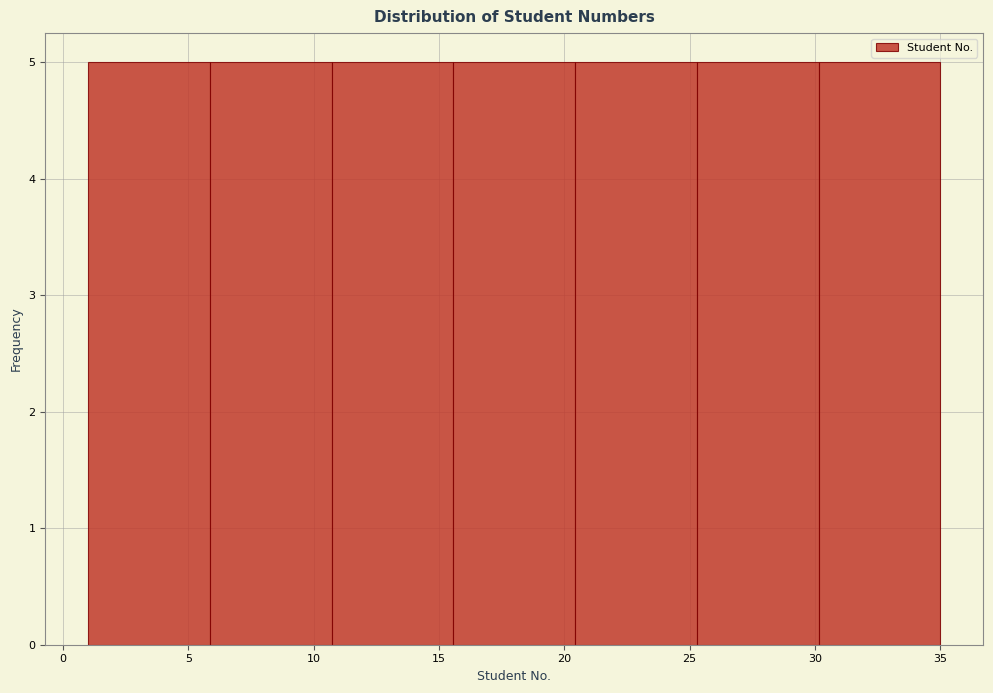

How tall is the bar that spans 30.0 to 35.0 on the x-axis? Neither the bar edges nor the heights are printed on the chart, so give them approximately, as read against the axes.

5